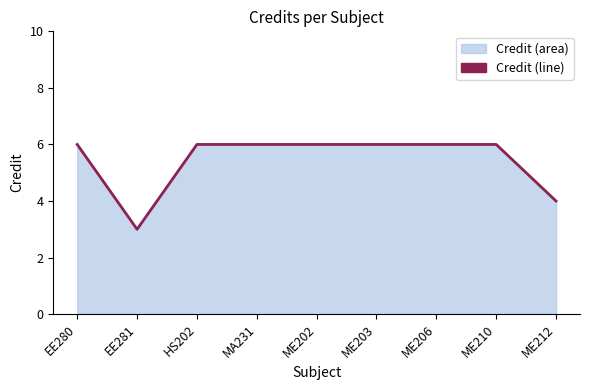

Reading left to right, transcribe all the data shown in this chart.

EE280=6	EE281=3	HS202=6	MA231=6	ME202=6	ME203=6	ME206=6	ME210=6	ME212=4